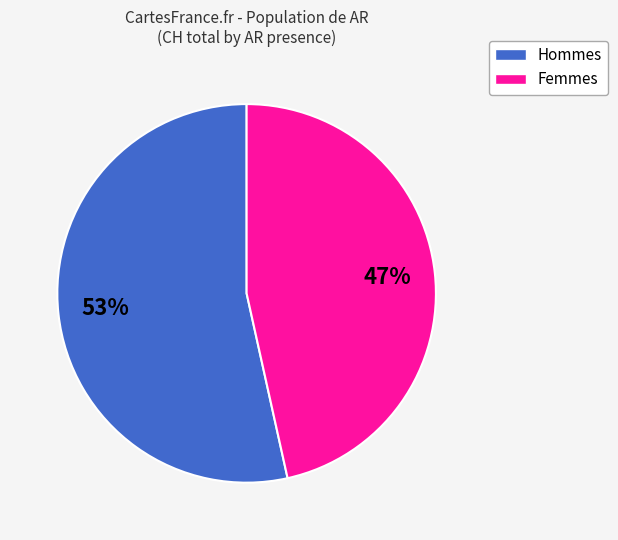

To the nearest percent, what is the average slice percentage?

50%